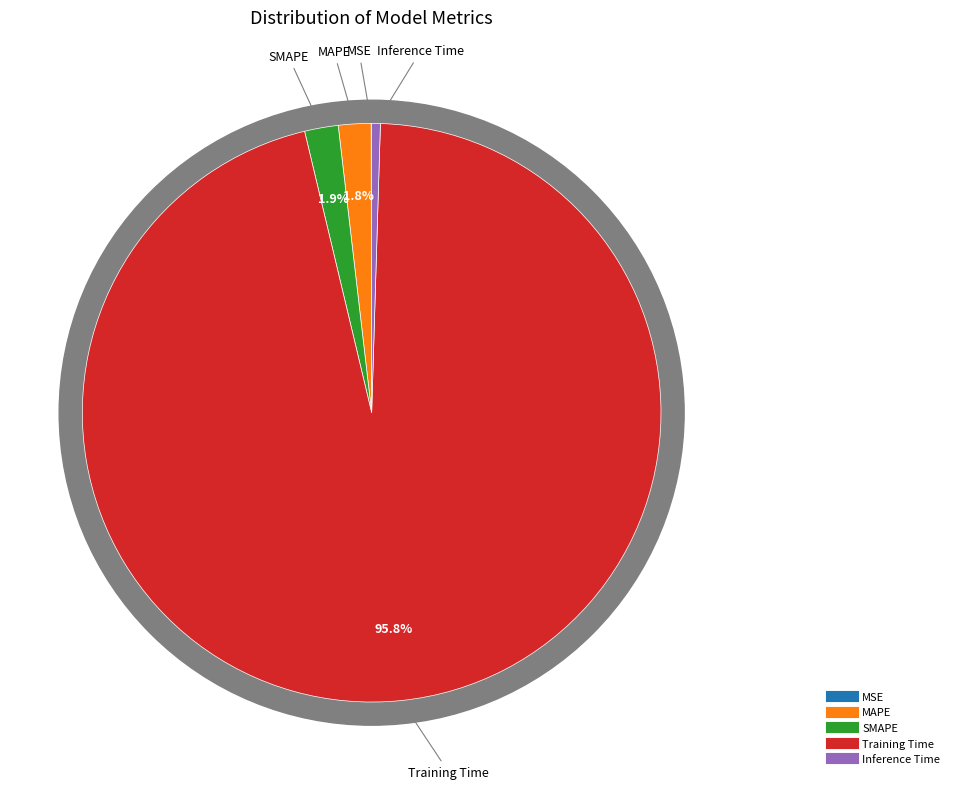

What is the total percentage of SMAPE and Training Time?

97.7%